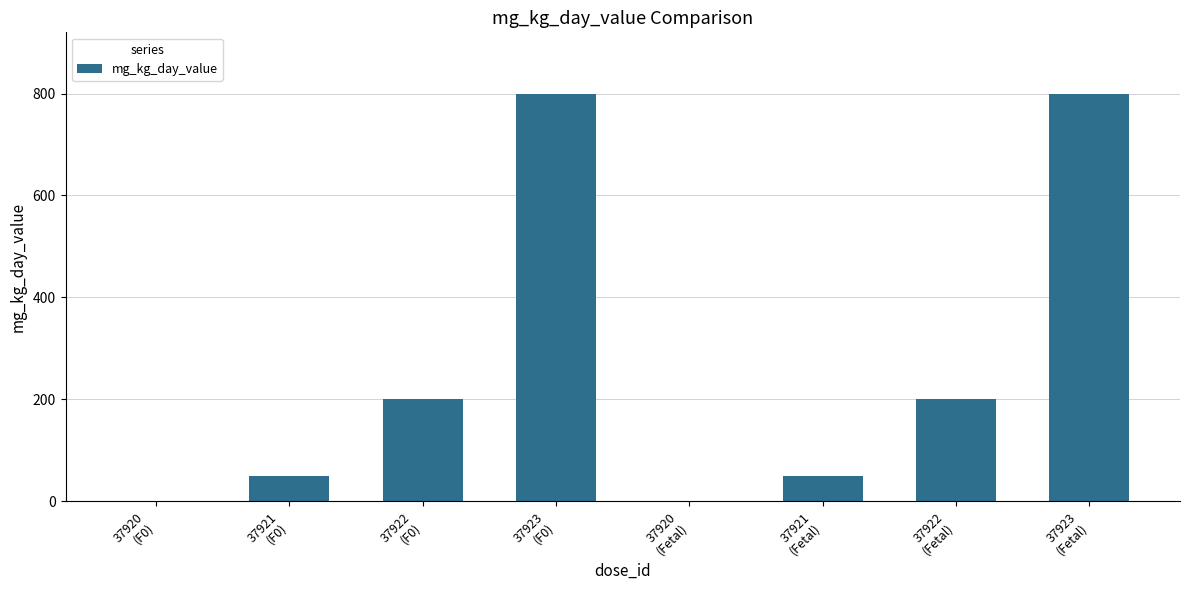

What is the maximum value shown in the chart?

800